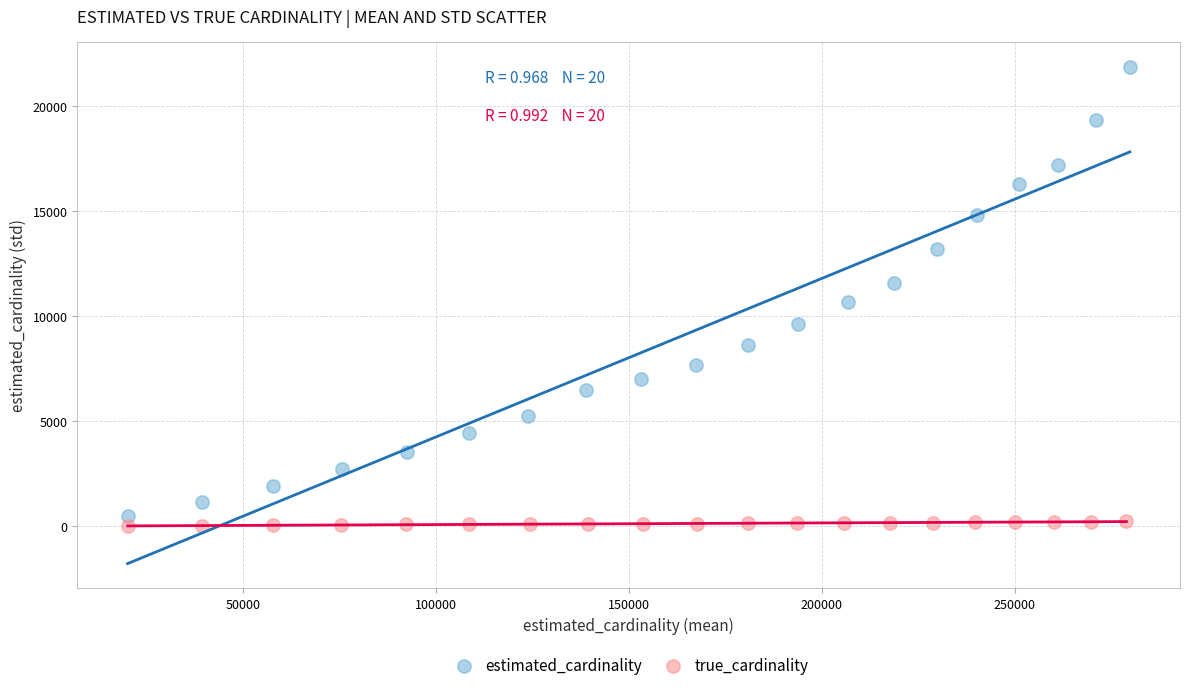

Which series has the largest Y range (max minus min)?

estimated_cardinality